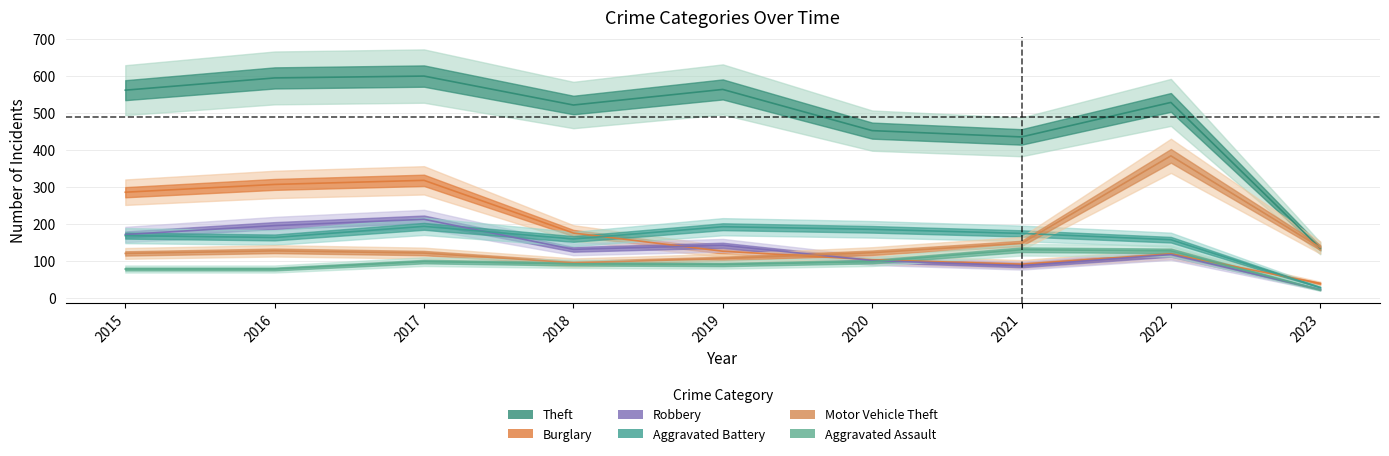

The value of Motor Vehicle Theft at 2023 is 28. True or false?

False